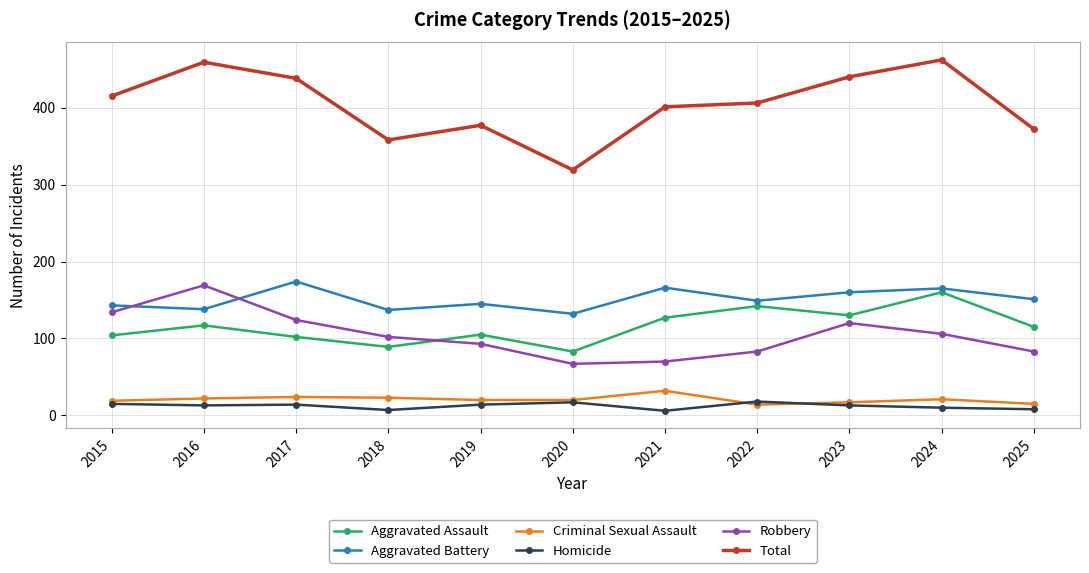

Is the value of Total at 2018 greater than the value of Homicide at 2019?

Yes